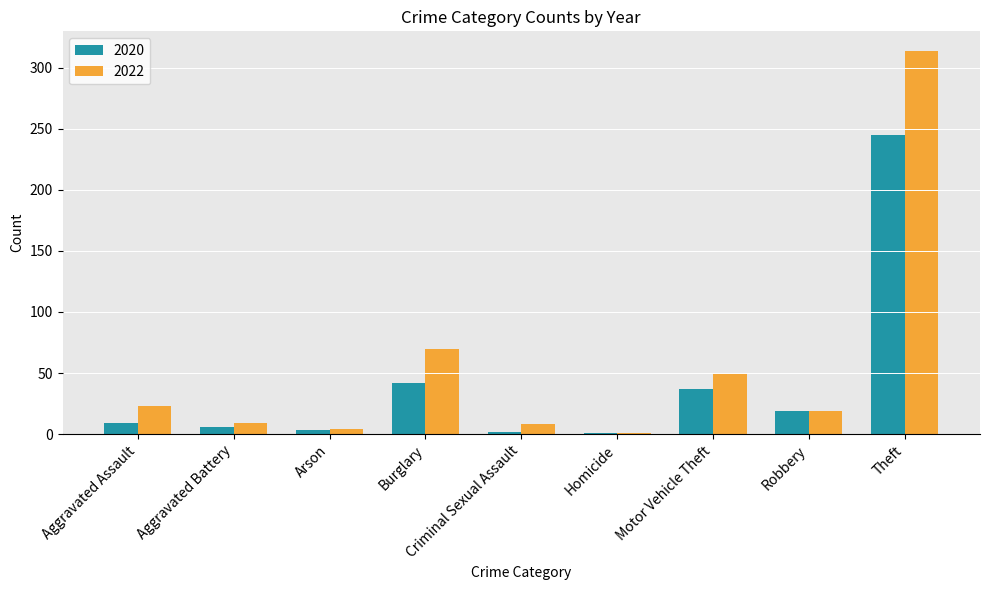

What is the sum of the 2020 values at Criminal Sexual Assault and Theft?

247